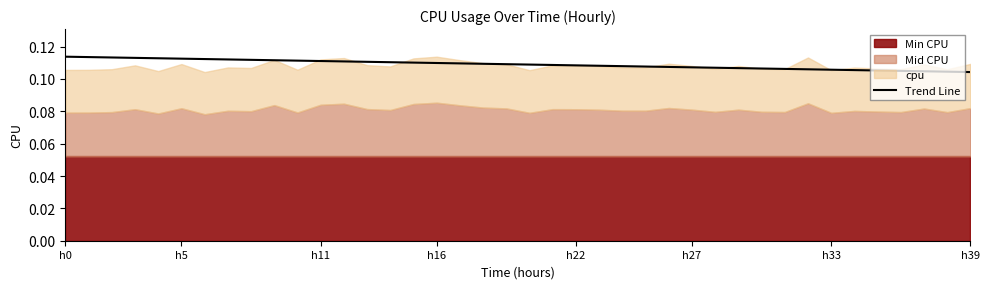

What is the label of the 5th point from the right?

35